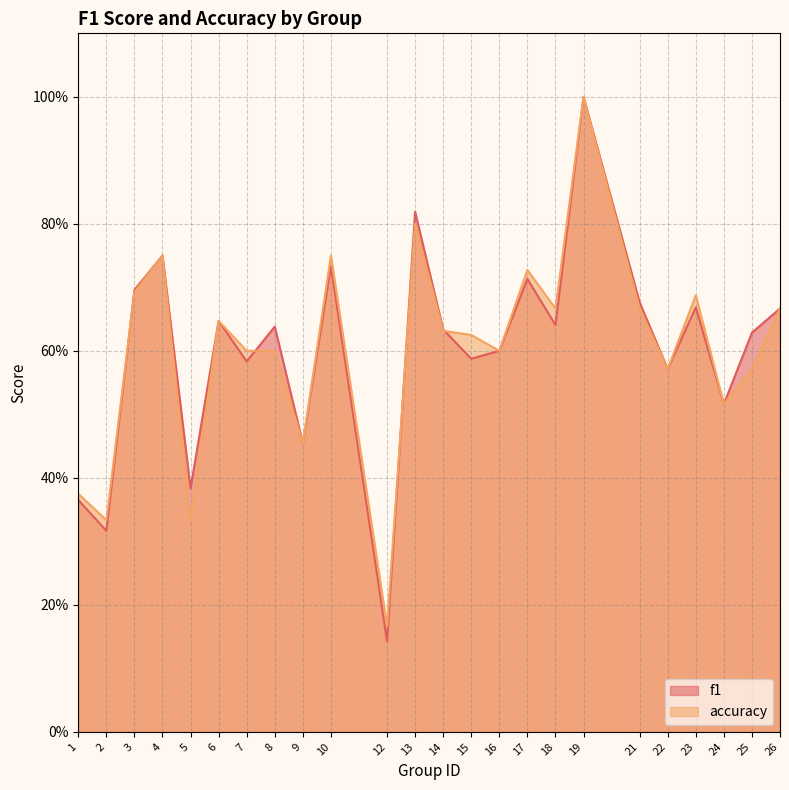

Which series changed the most between 3 and 6?

f1